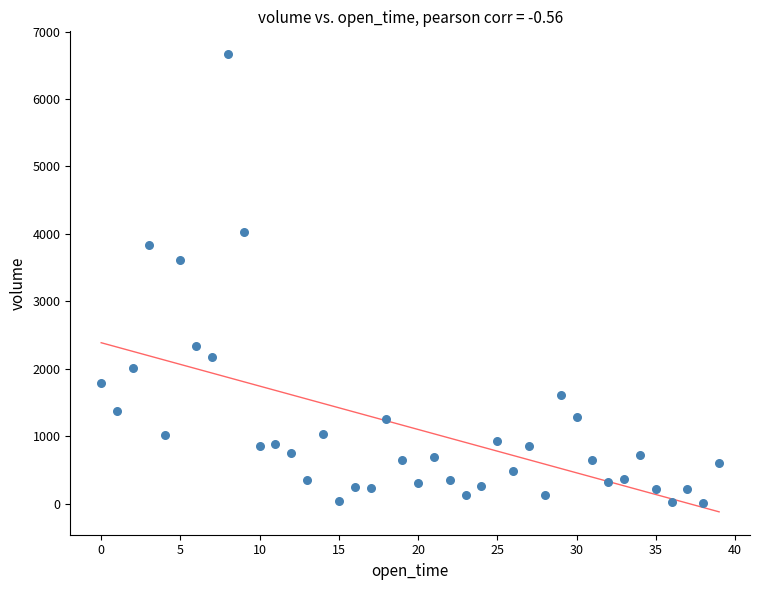

What Y value in the scatter plot is closest to 3334?

3619.4